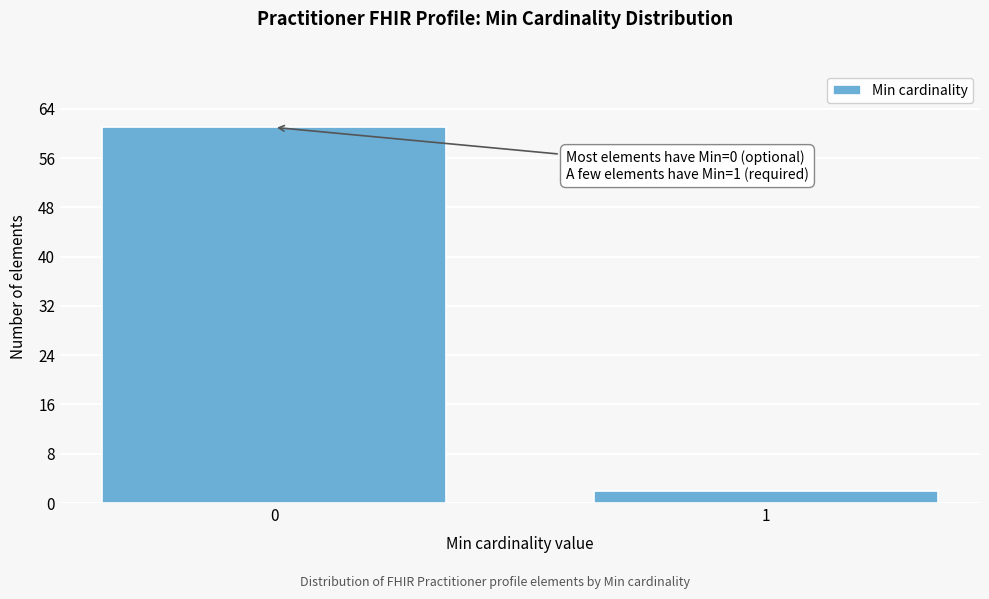

Reading left to right, list all the values displayed in this chart.

61	2